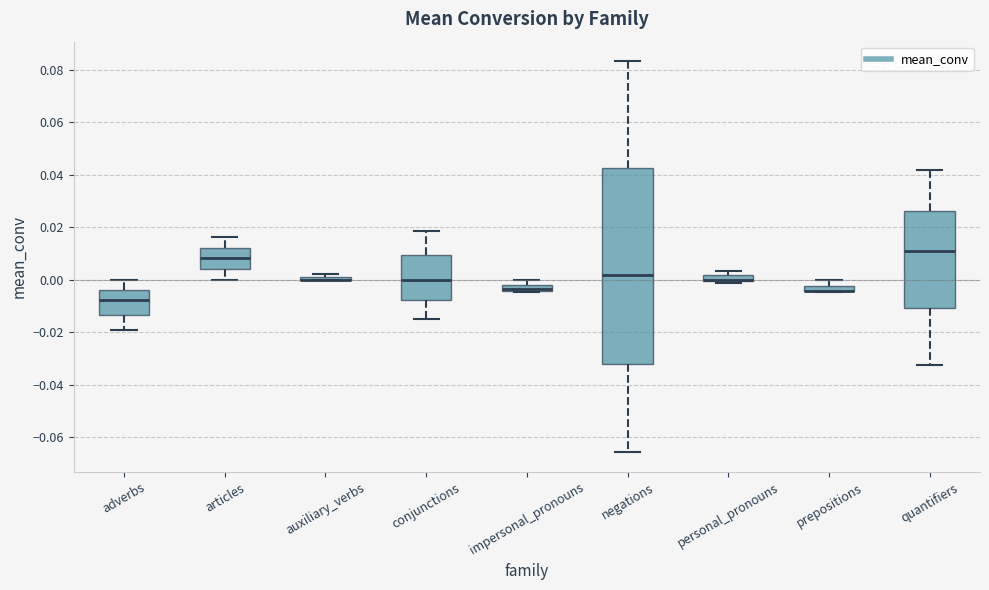

Comparing the boxes themselves (not the whiskers), which one is the tallest?

negations